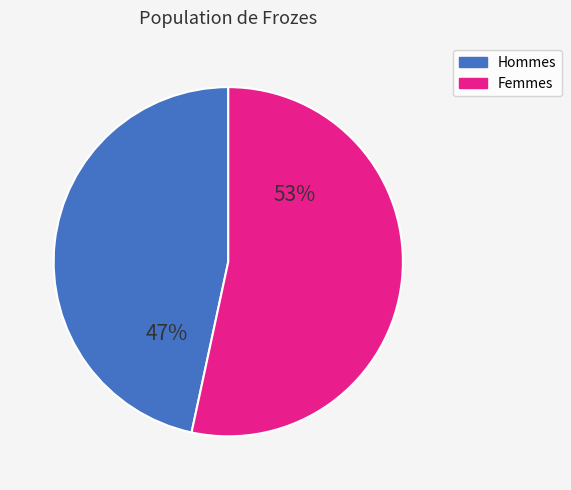

What percentage is the Femmes slice, to the nearest percent?

53%